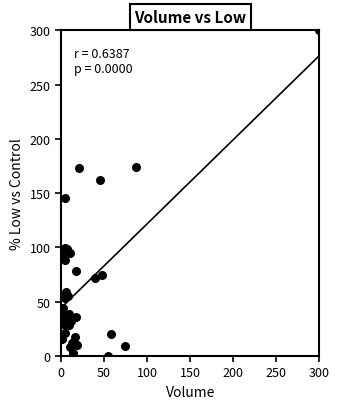

What Y value in the scatter plot is closest to 150?

145.1